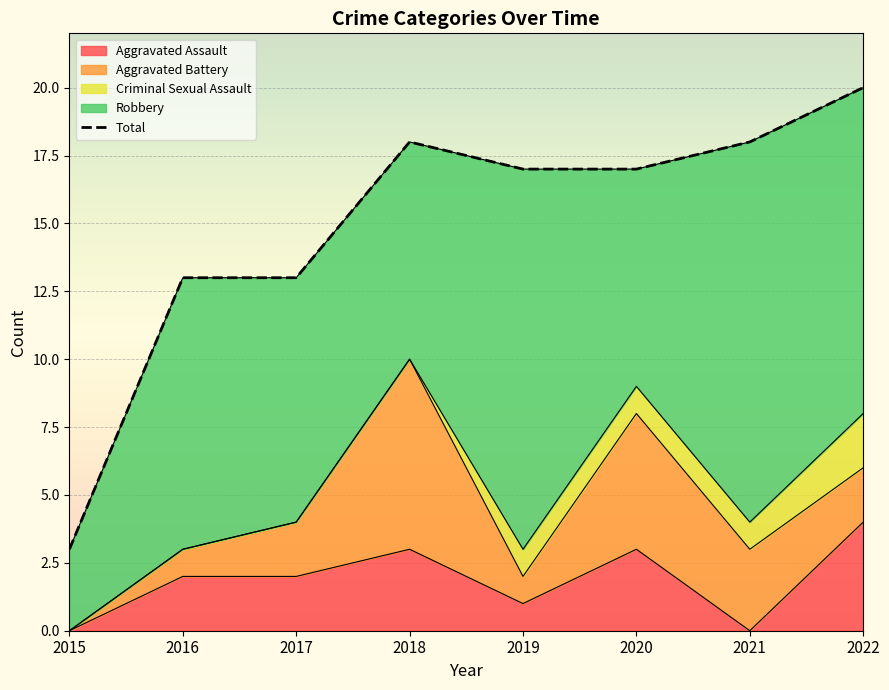

What is the difference between the second highest and second lowest values?

5